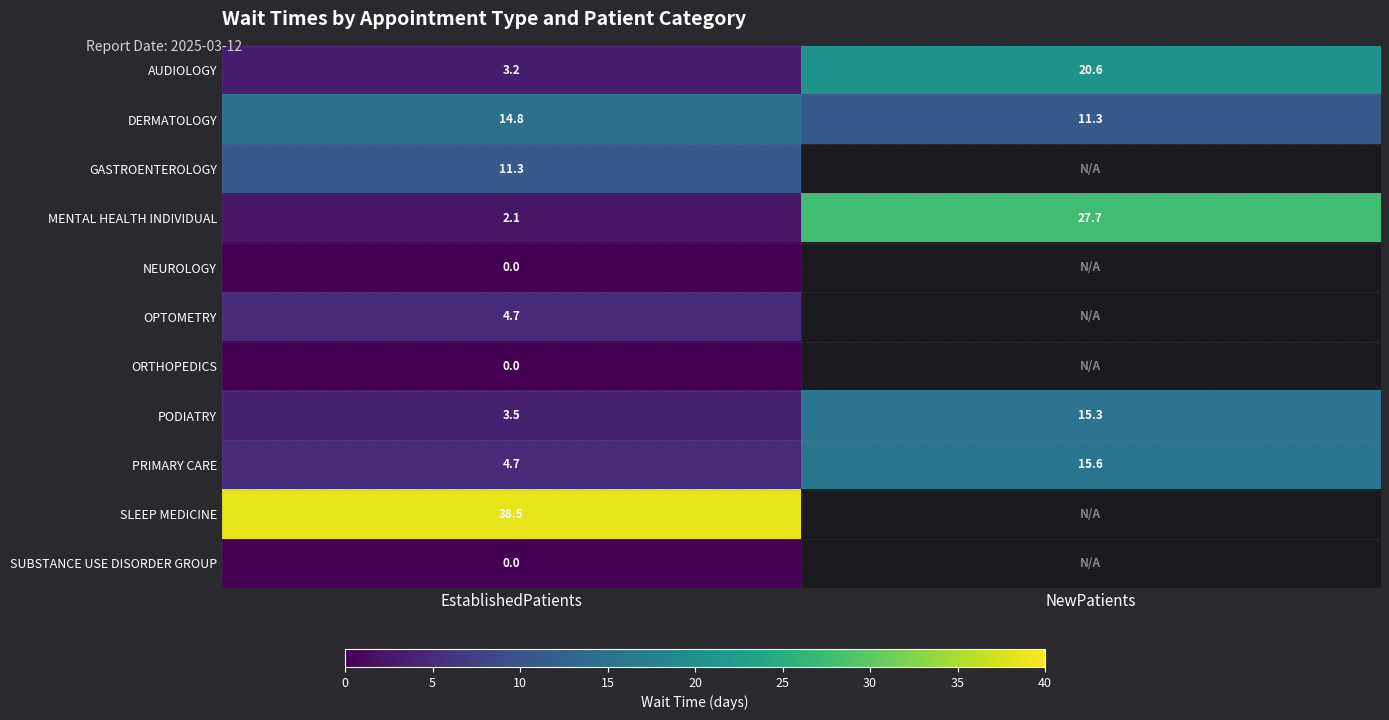

Is the value of AUDIOLOGY at EstablishedPatients greater than the value of OPTOMETRY at EstablishedPatients?

No